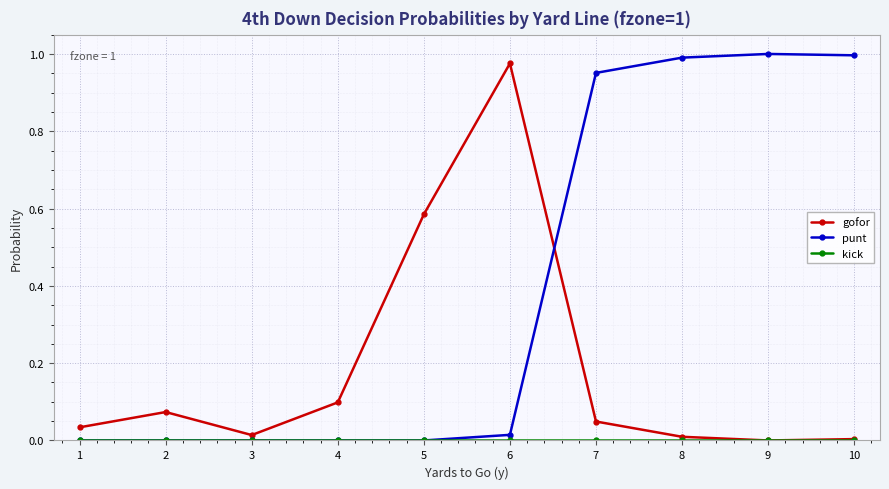

Count the number of data series in this chart.

3